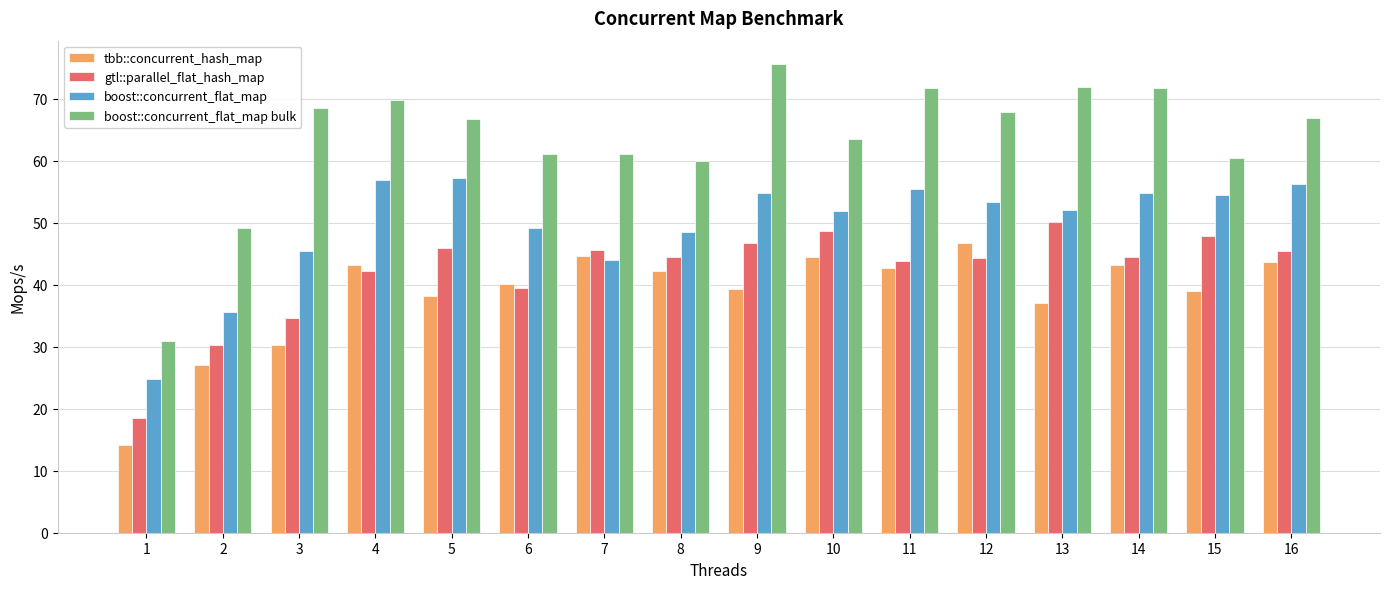

Which series has the widest spread of values?

boost::concurrent_flat_map bulk